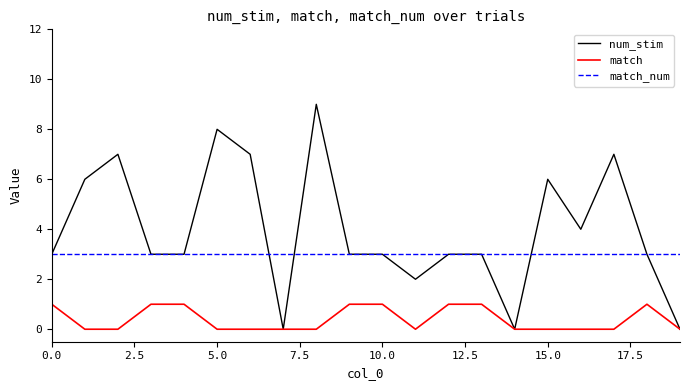

Which series has the widest spread of values?

num_stim